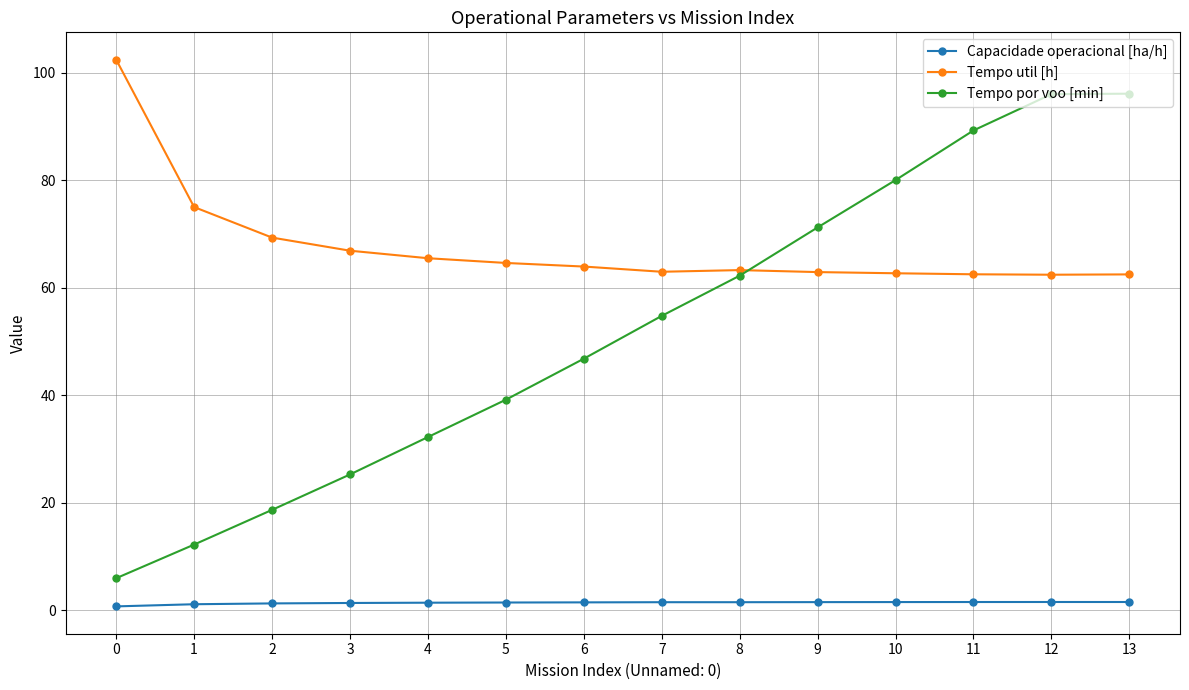

What is the highest value of the Tempo util [h] series?

102.4